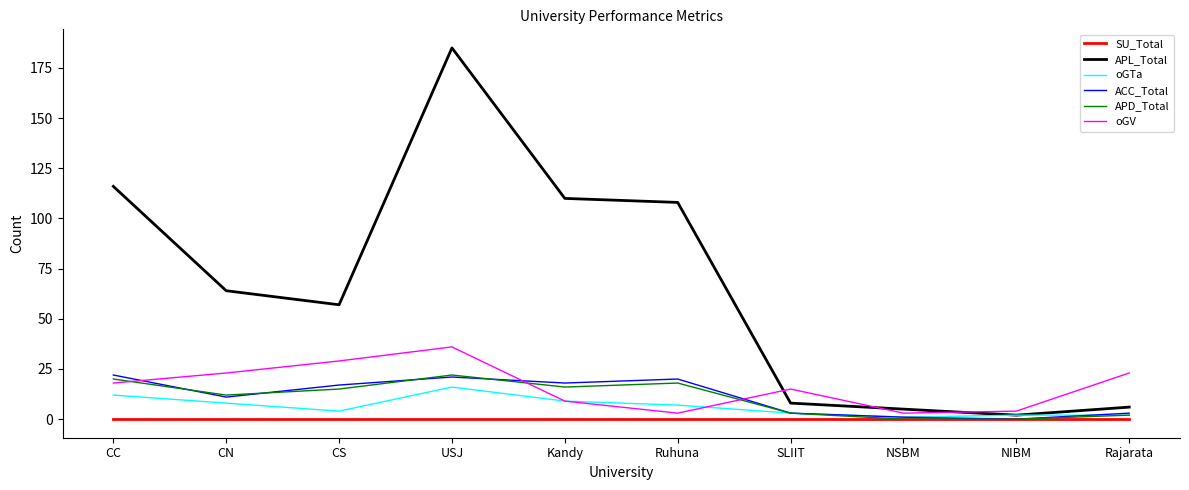

In oGTa, how many points are lower than both neighbors (excluding endpoints)?

2